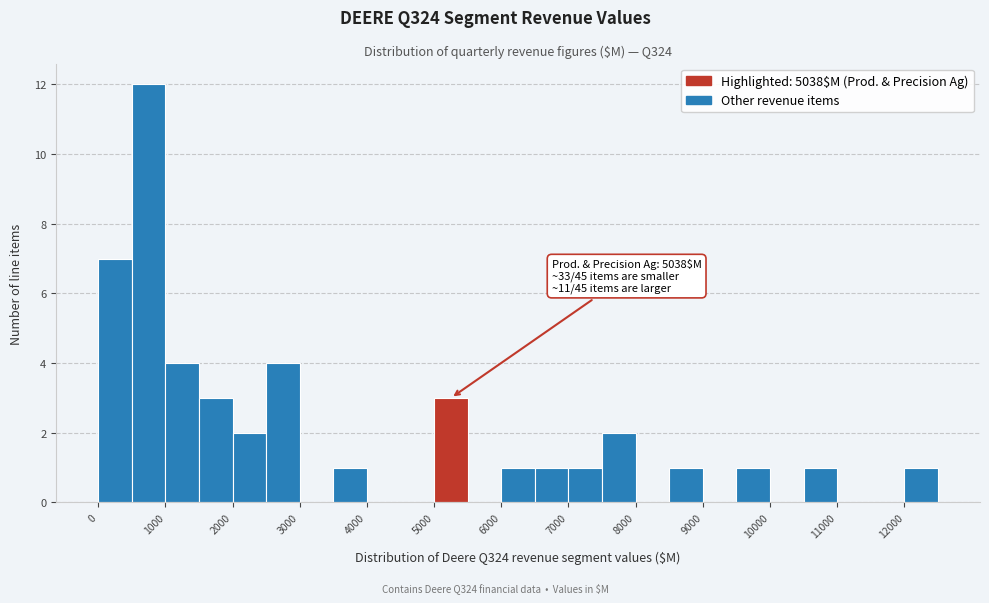

Over which range of the x-axis is the bar tallest?

500 to 1000